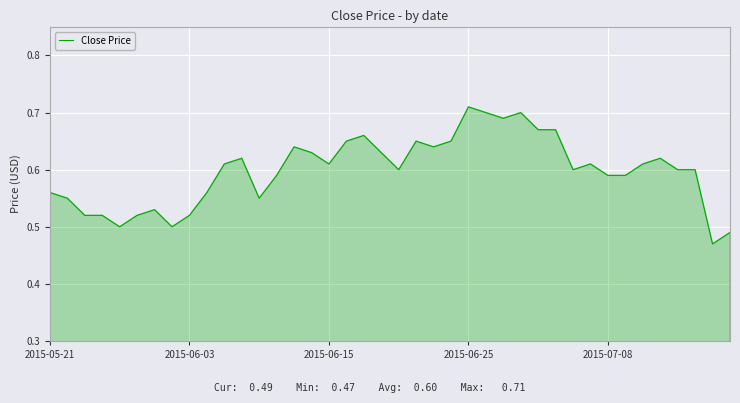

Does the chart display data point markers on the line(s)?

No